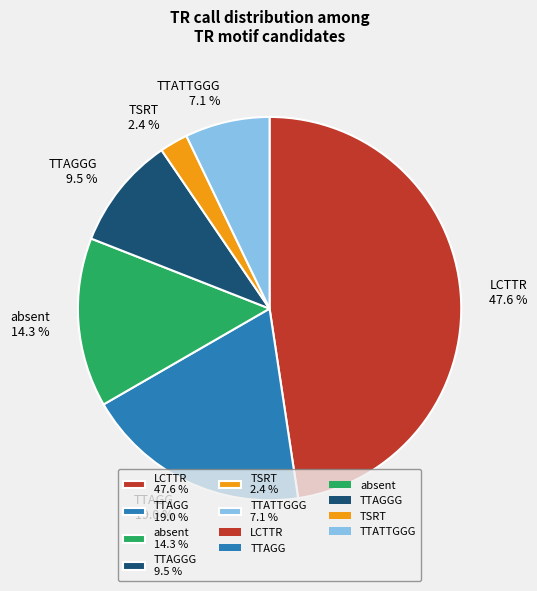

Approximately how many times larger is the value at absent 14.3 % compared to TTATTGGG 7.1 %?

2.0